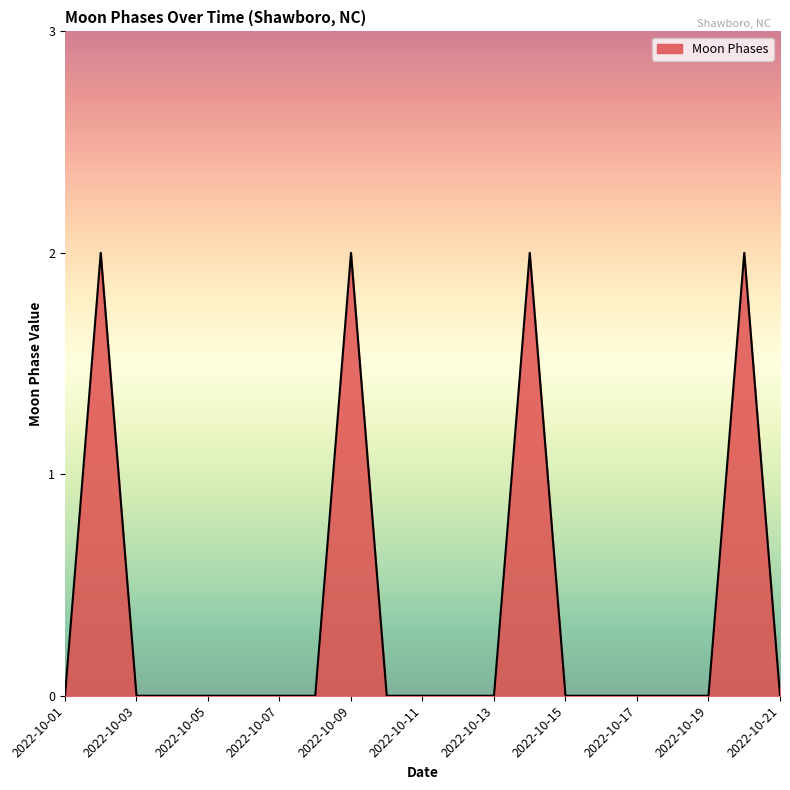

How many lines are shown in the chart?

1